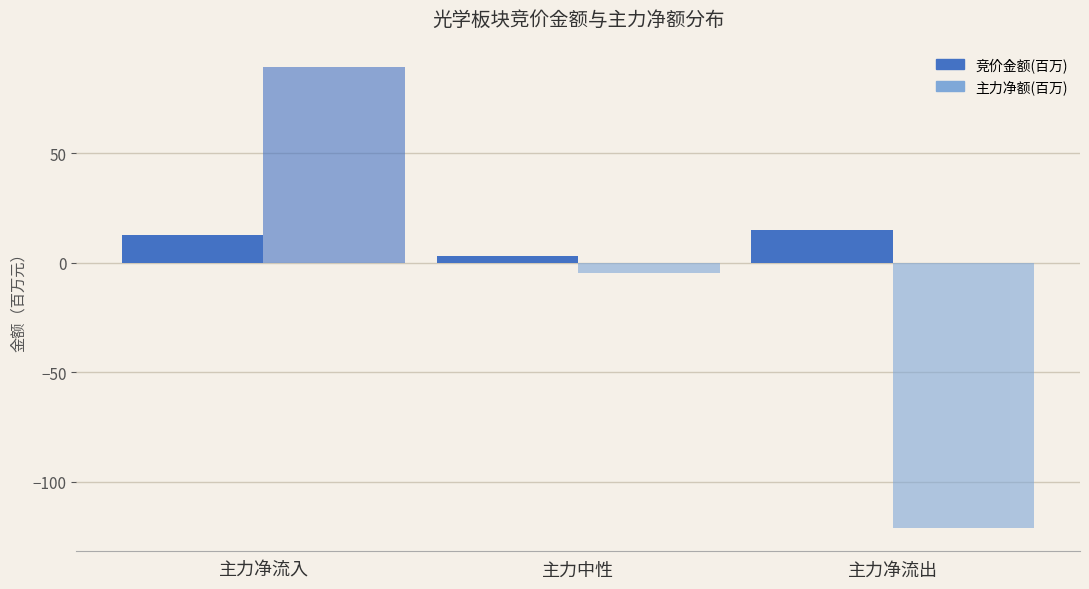

Which label corresponds to the largest value in the chart?

主力净流入